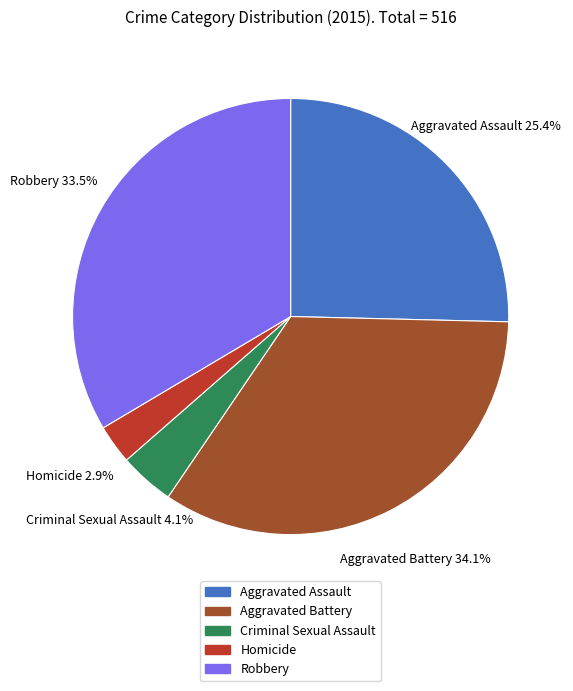

To the nearest percent, what is the difference between the largest and smallest slice percentages?

31%